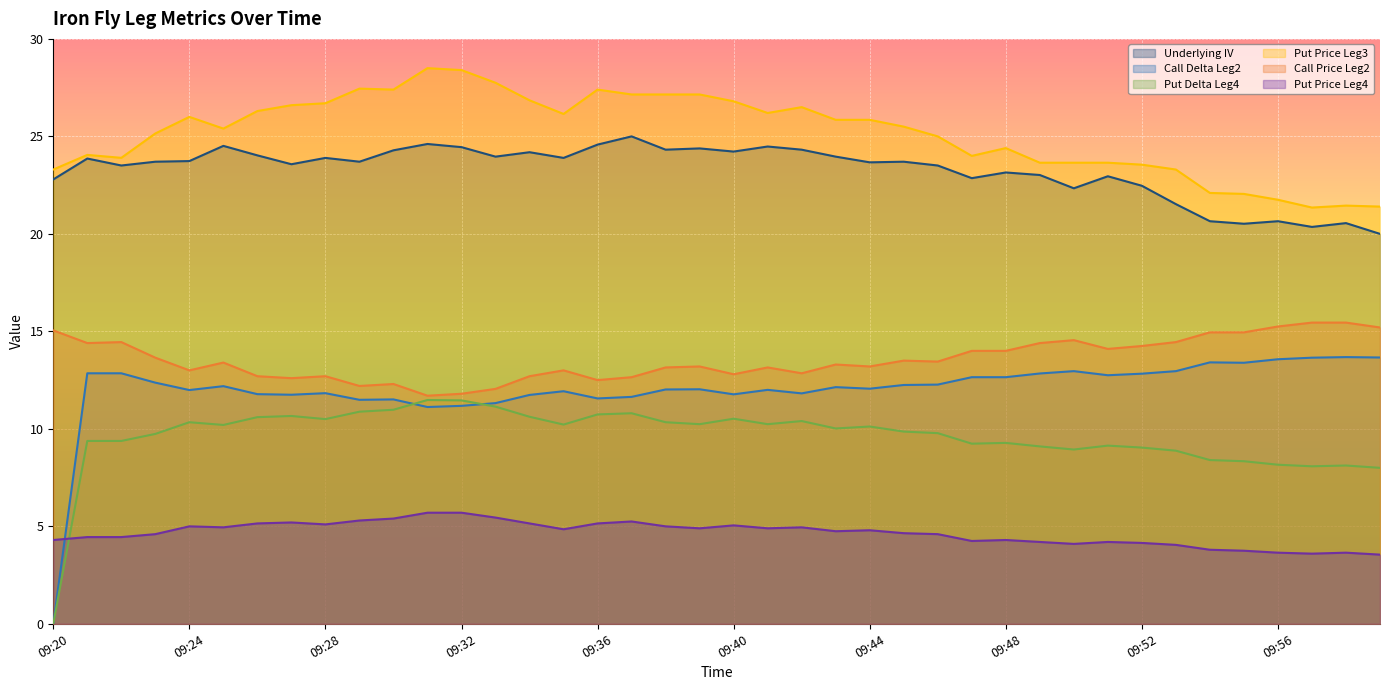

What is the value of the Put Price Leg3 point at the 12th from the left?

28.5